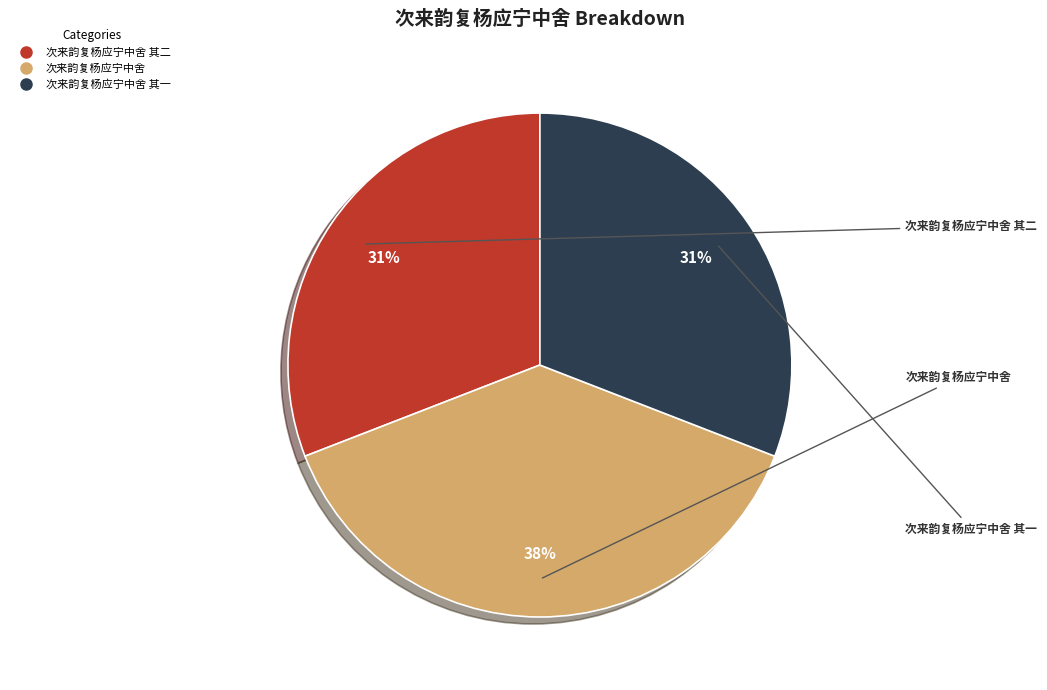

Is there a majority slice in this chart?

No